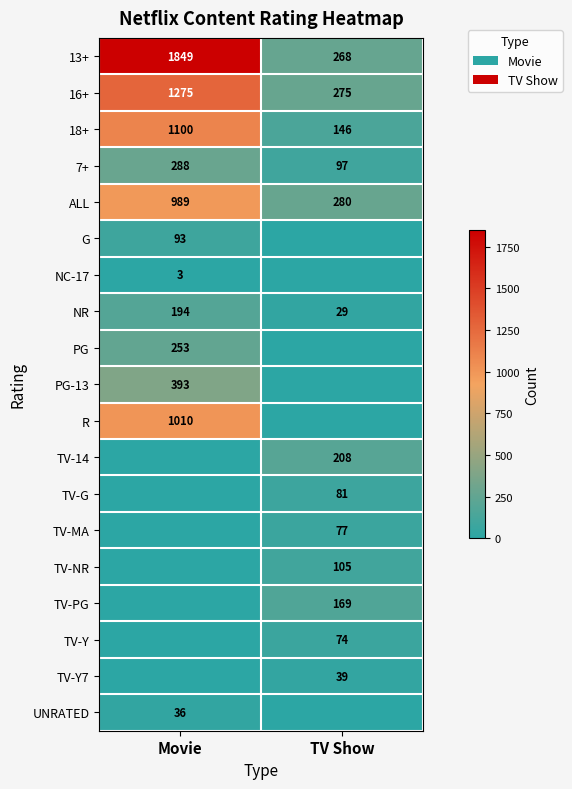

What is the sum of all NR values?

223